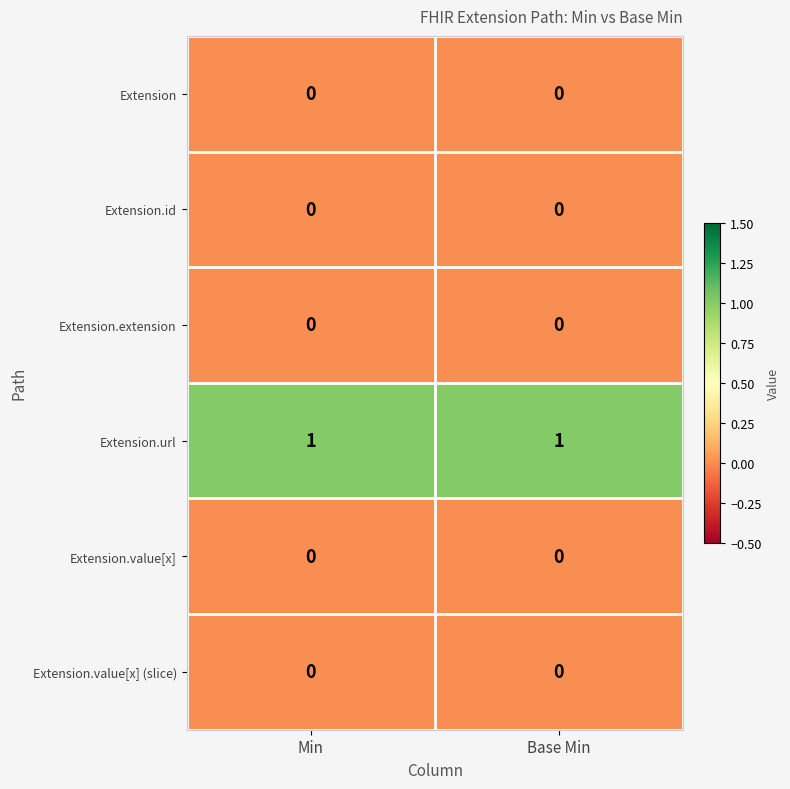

Which series has the largest total across all categories?

Extension.url